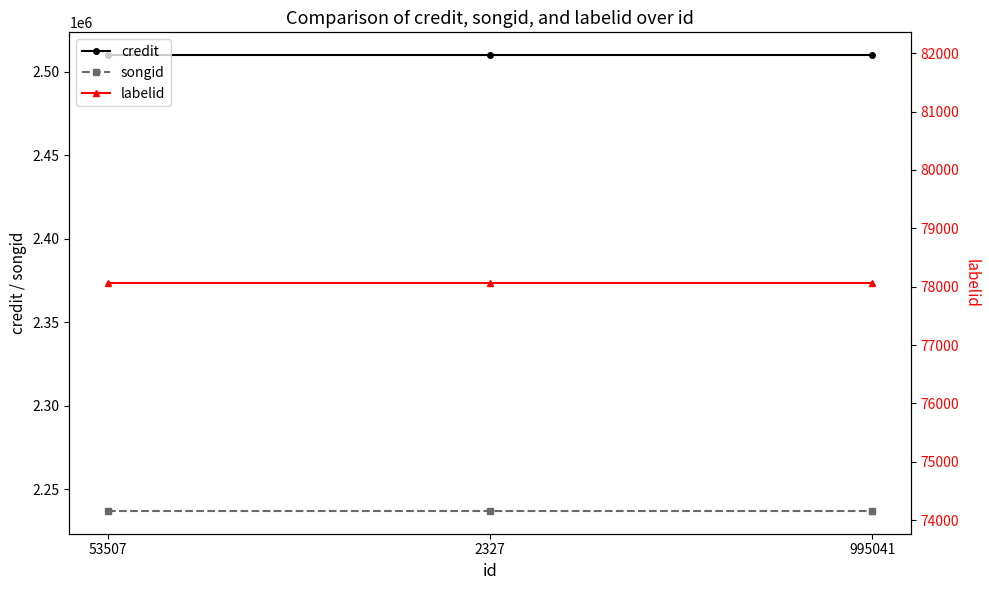

Reading right to left, what are all the values shown in this chart?

credit: 2509954	2509954	2509954
songid: 2237130	2237130	2237130
labelid: 78063	78063	78063